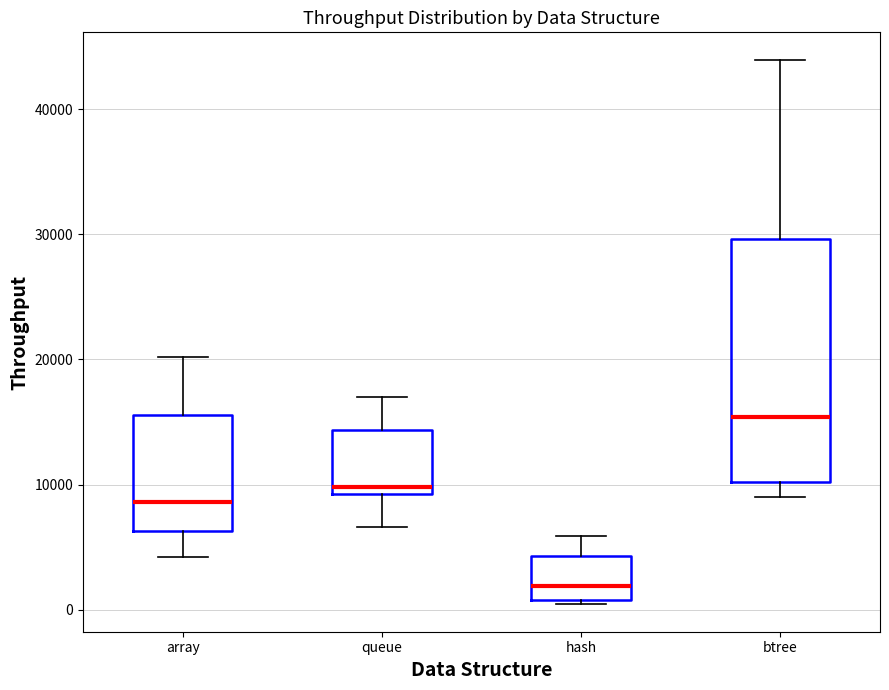

Reading left to right, transcribe this box plot: for each box, give where its median line is, the range the box spans, and where its two whiskers end, as read against the y-axis. The values are not printed on the chart, so give them approximately, as read against the axis.

array: median 9000, box 6000 to 16000, whiskers 4000 to 20000
queue: median 10000, box 9000 to 14000, whiskers 7000 to 17000
hash: median 2000, box 1000 to 4000, whiskers 0 to 6000
btree: median 15000, box 10000 to 30000, whiskers 9000 to 44000